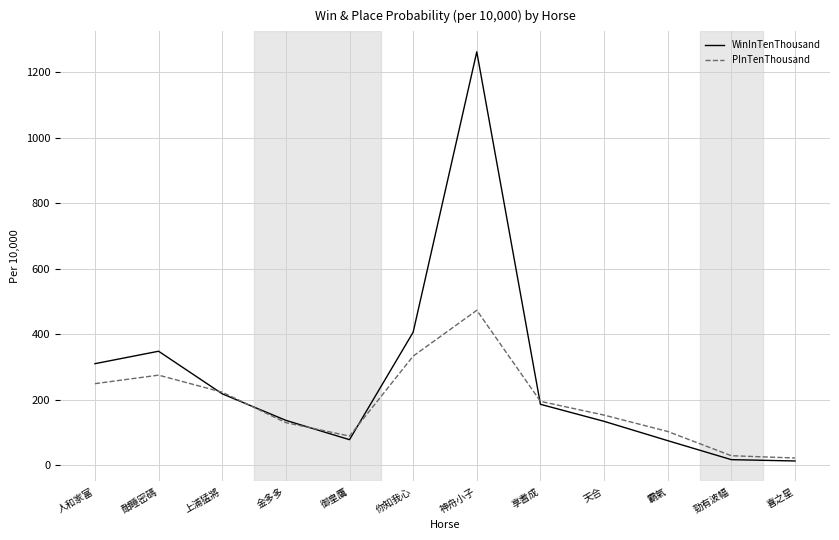

What is the difference between the second highest and second lowest values in the WinInTenThousand series?

389